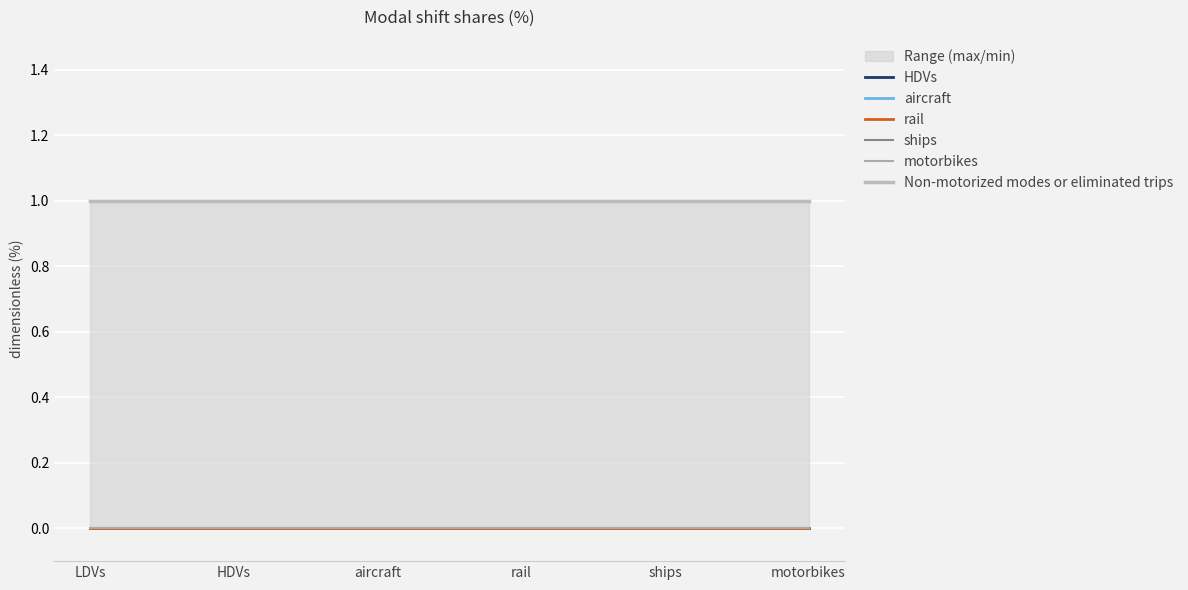

True or false: rail has a value of 0 at motorbikes.

True